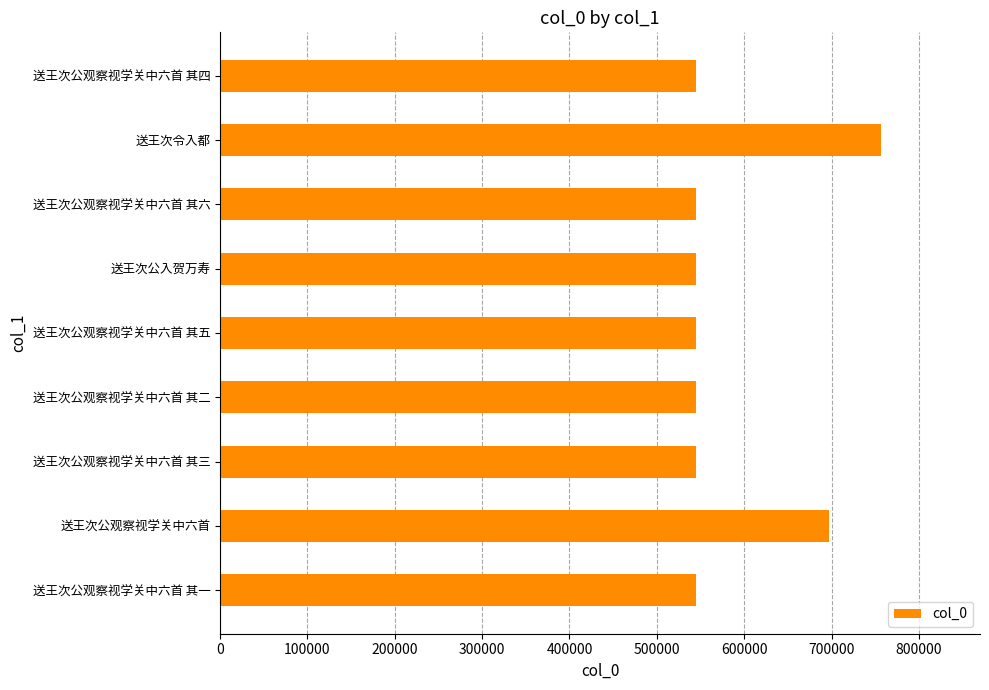

Between 送王次公观察视学关中六首 and 送王次公观察视学关中六首 其五, which is larger?

送王次公观察视学关中六首